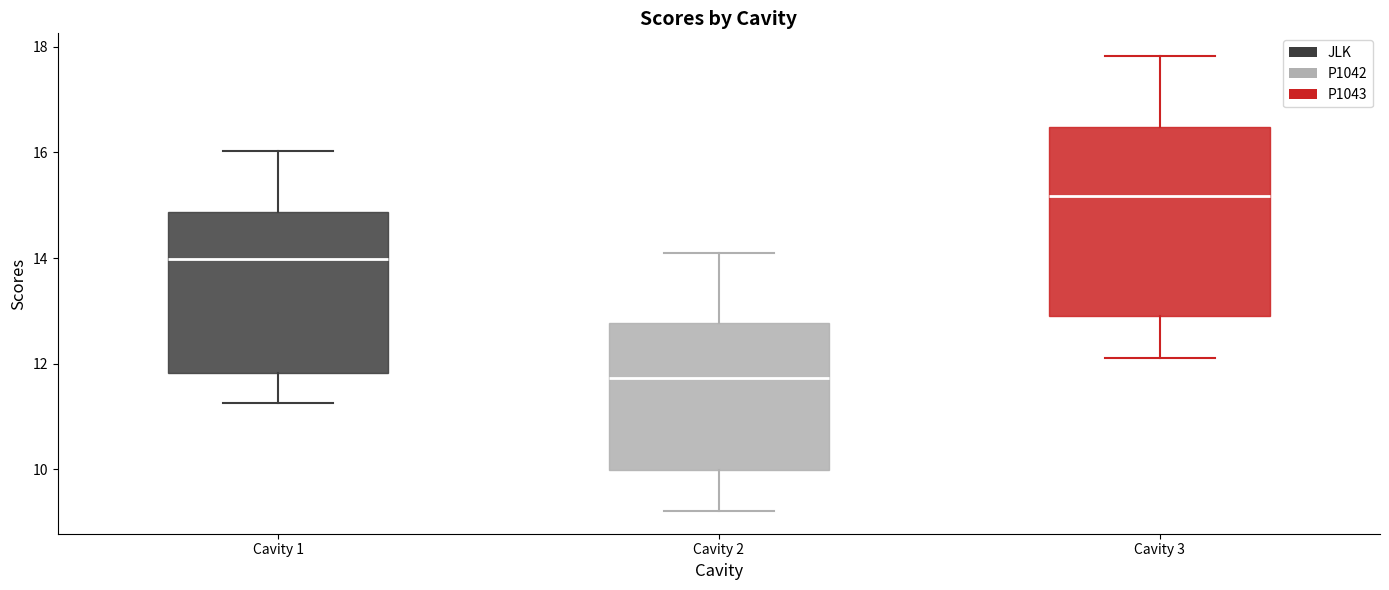

Reading left to right, read every box against the y-axis: the position of its median line, the range the box covers, and the ends of its whiskers. The values are not printed on the chart, so give them approximately, as read against the axis.

Cavity 1: median 14.0, box 11.8 to 14.8, whiskers 11.2 to 16.0
Cavity 2: median 11.8, box 10.0 to 12.8, whiskers 9.2 to 14.0
Cavity 3: median 15.2, box 13.0 to 16.4, whiskers 12.2 to 17.8